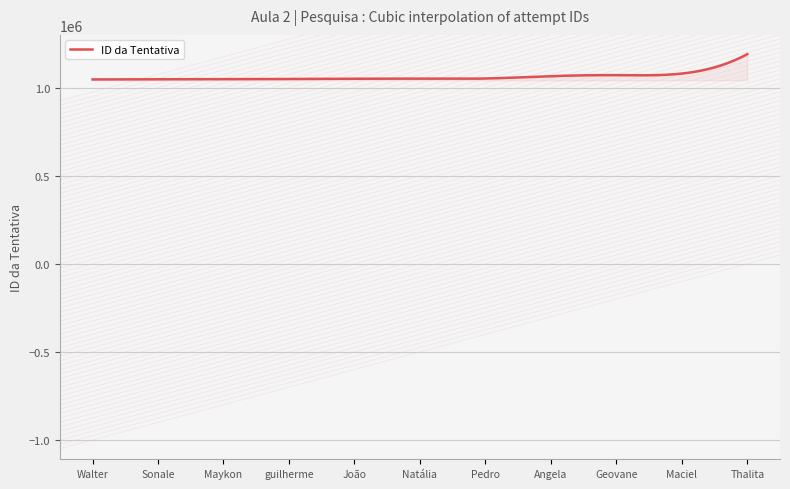

What is the difference between the maximum and minimum values?

143324.0